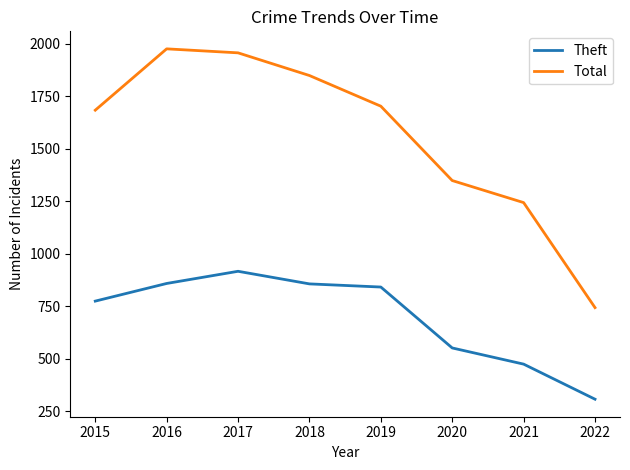

Where is Theft nearest to the value 611?

2020